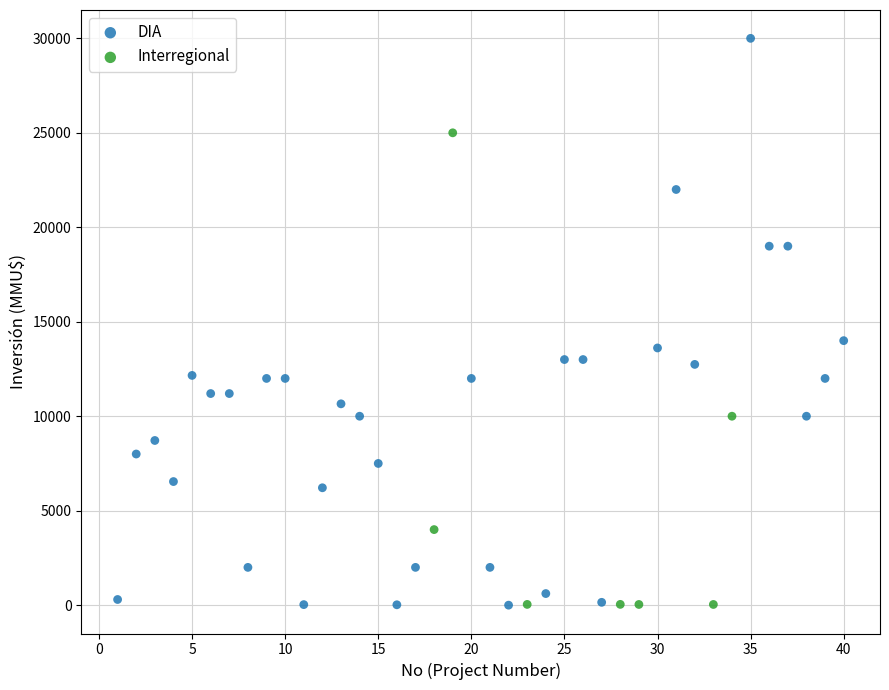

Which series contains the highest Y value?

DIA